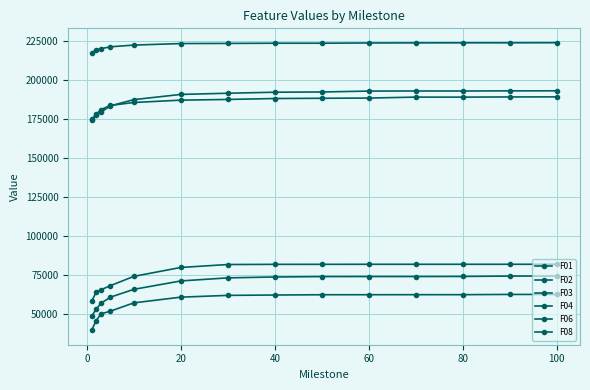

How many series are shown in this chart?

6